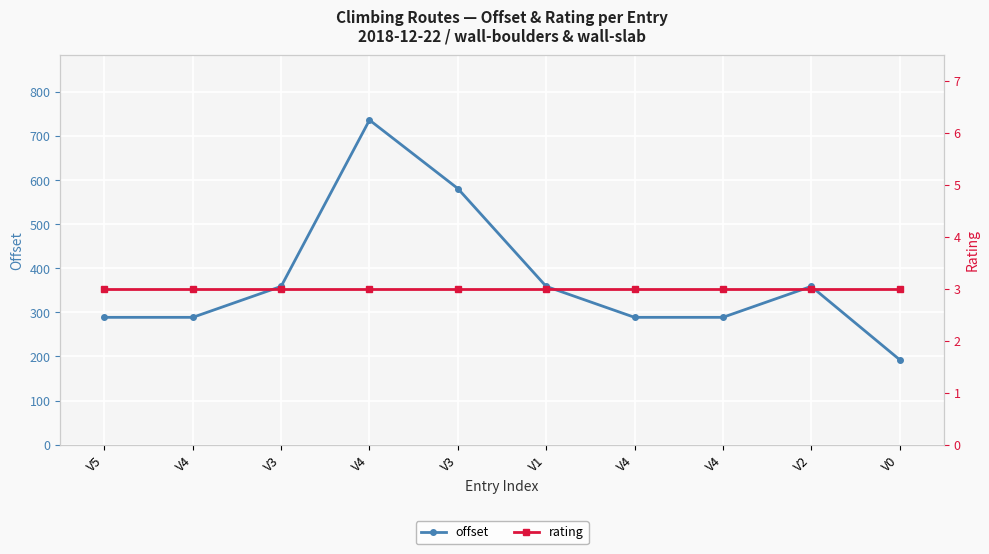

Between V3 and V3, which is larger?

V3